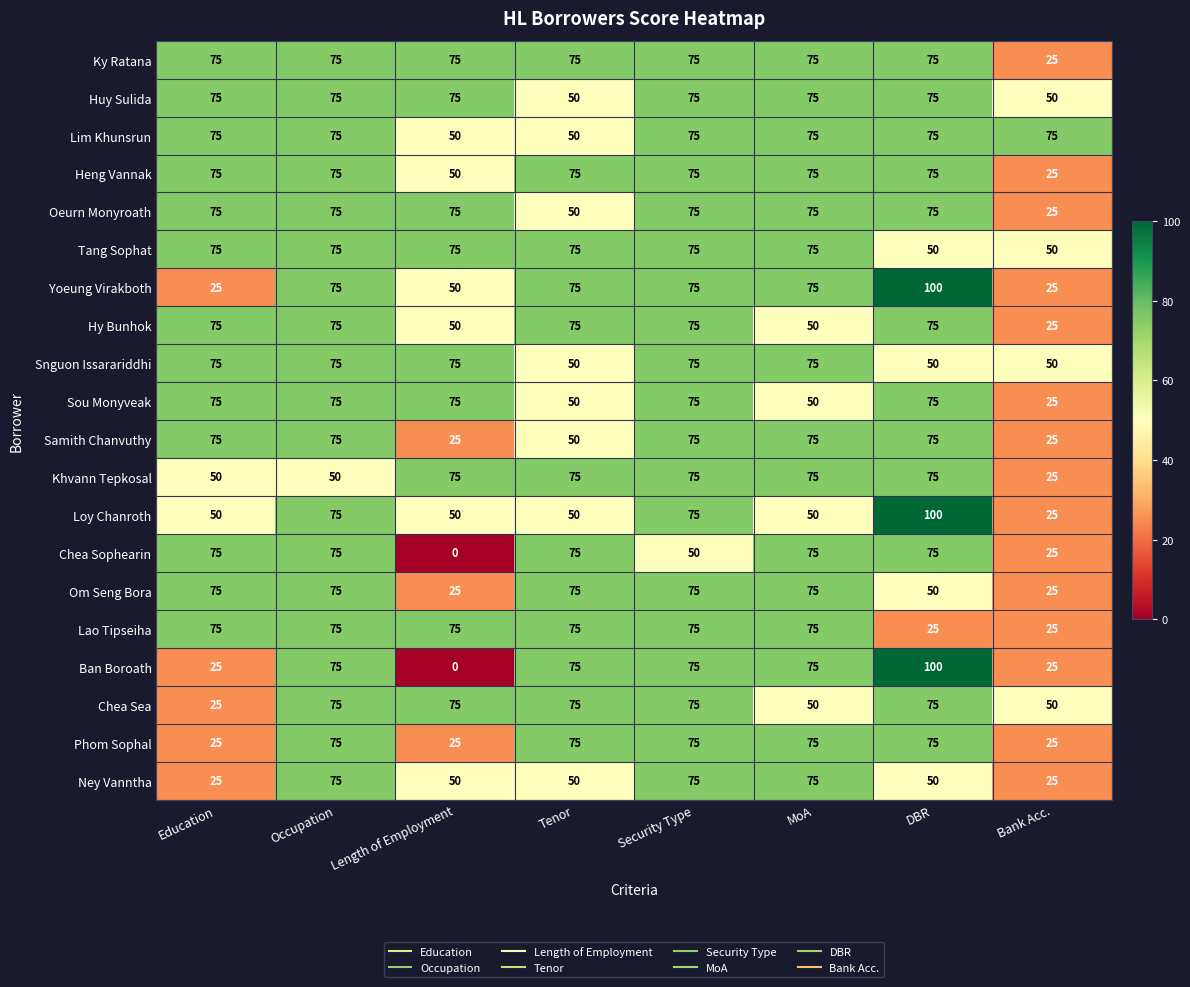

The Lim Khunsrun series shows 106 at Security Type. True or false?

False